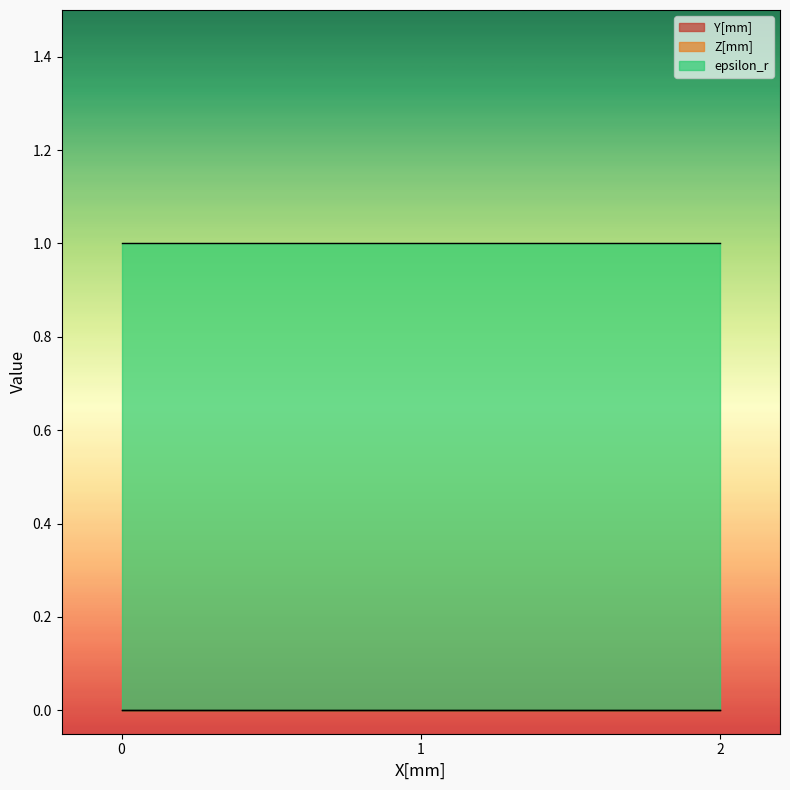

What are all the series names shown in the legend?

Y[mm], Z[mm], epsilon_r